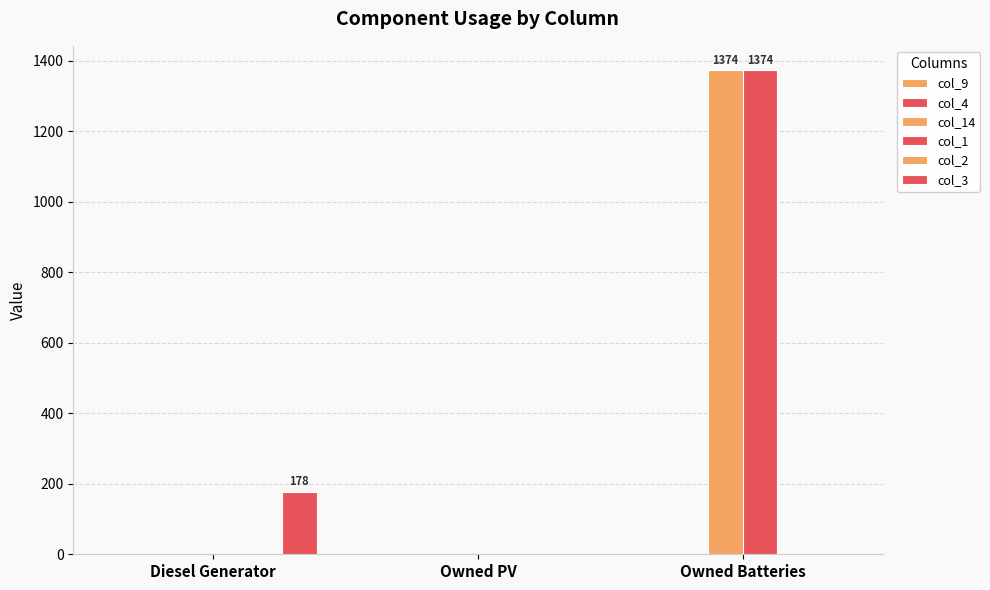

What is the maximum value for col_3?

178